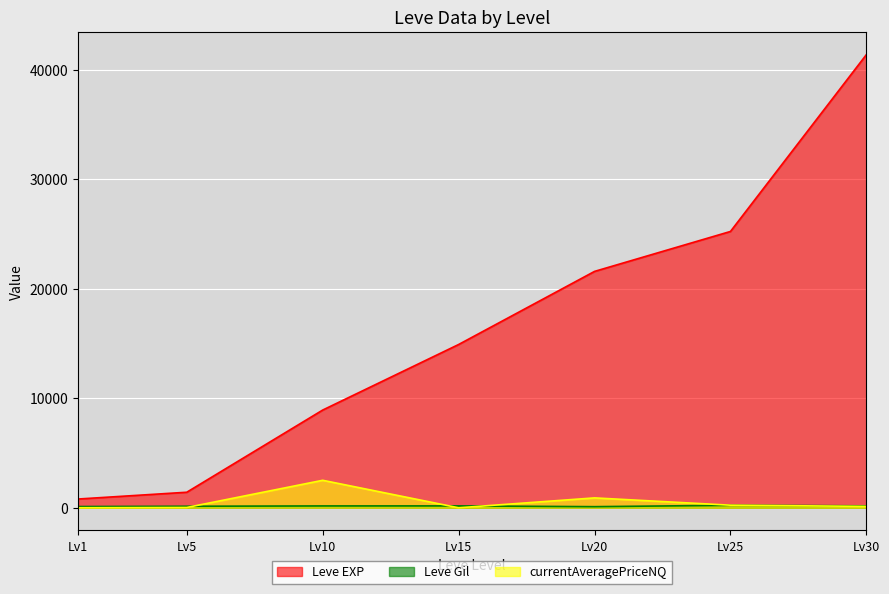

Read the Leve EXP value at Lv1, to the nearest 10.

800